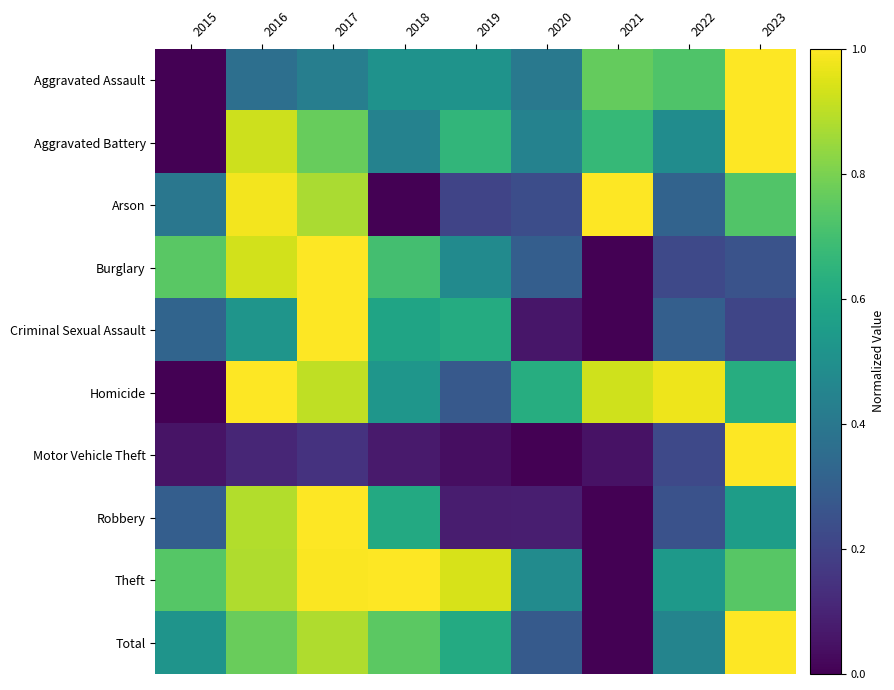

Rank the series at 2023 from lowest to highest value.

Criminal Sexual Assault, Burglary, Robbery, Homicide, Arson, Theft, Aggravated Assault, Aggravated Battery, Motor Vehicle Theft, Total